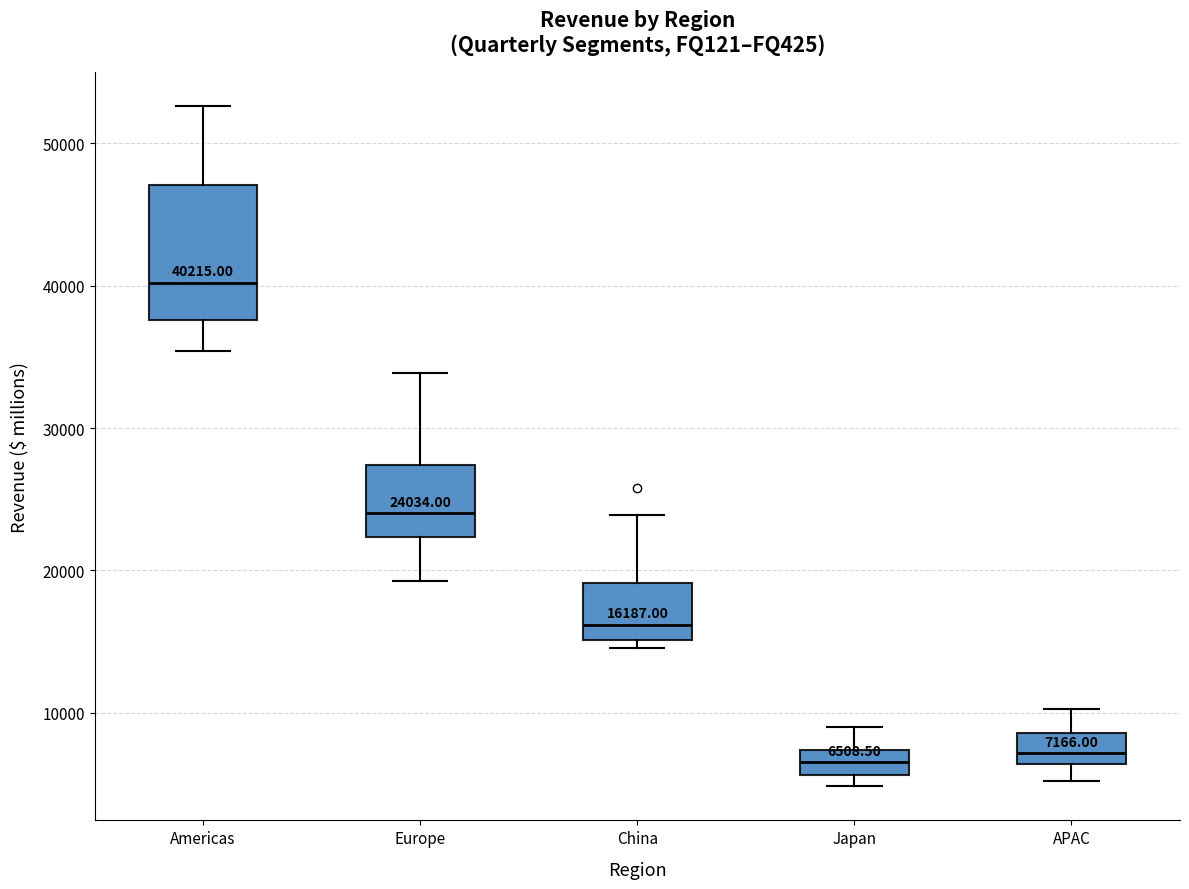

Comparing the boxes themselves (not the whiskers), which one is the tallest?

Americas